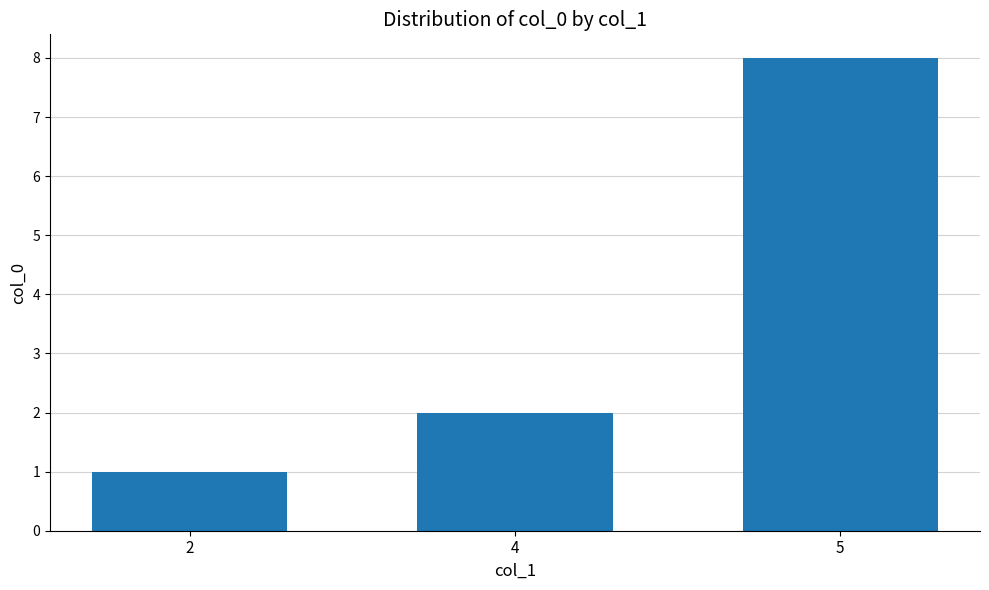

How many values are between 1 and 8?

3